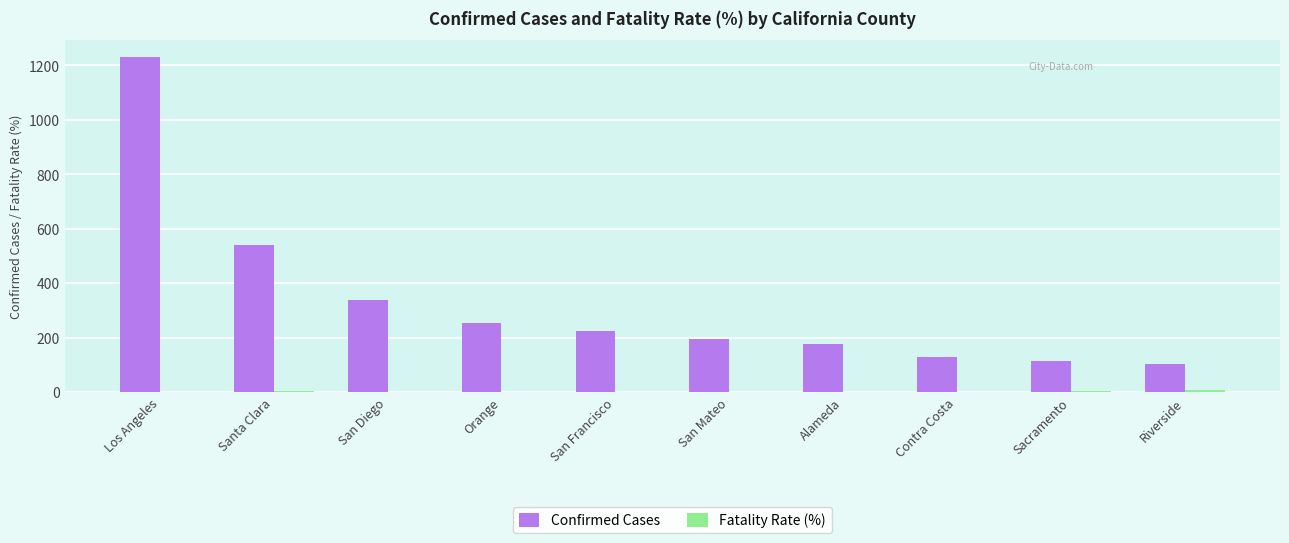

Which series has the largest total across all categories?

Confirmed Cases